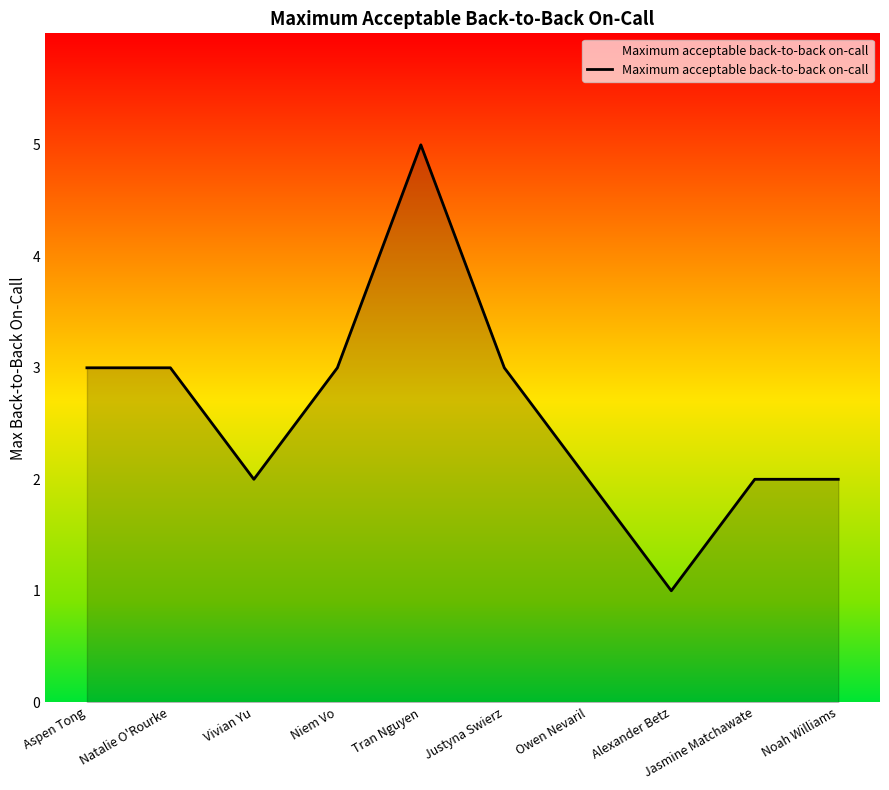

True or false: the data shows 2 at Vivian Yu.

True